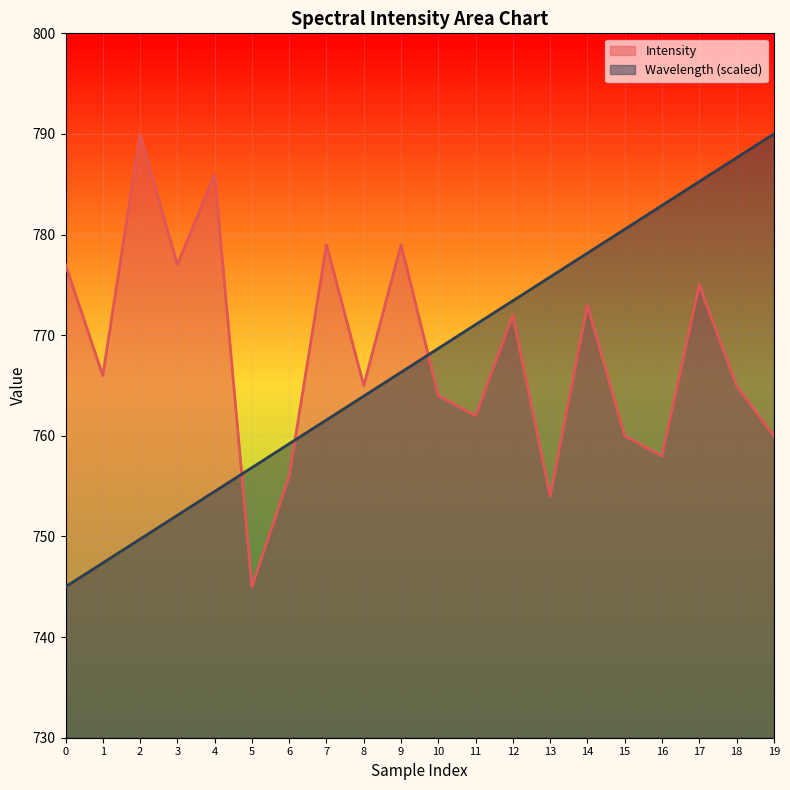

What is the difference between the maximum and second lowest values in the Intensity series?

36.0